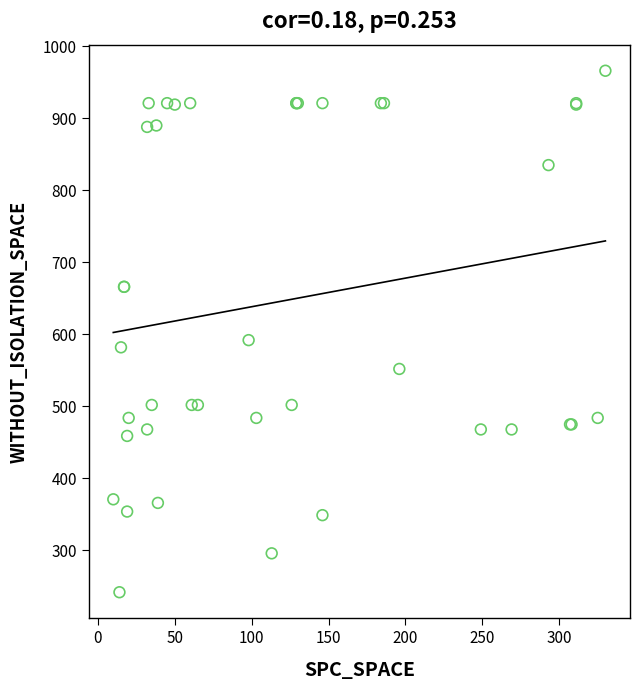

What Y value in the scatter plot is closest to 604?

592